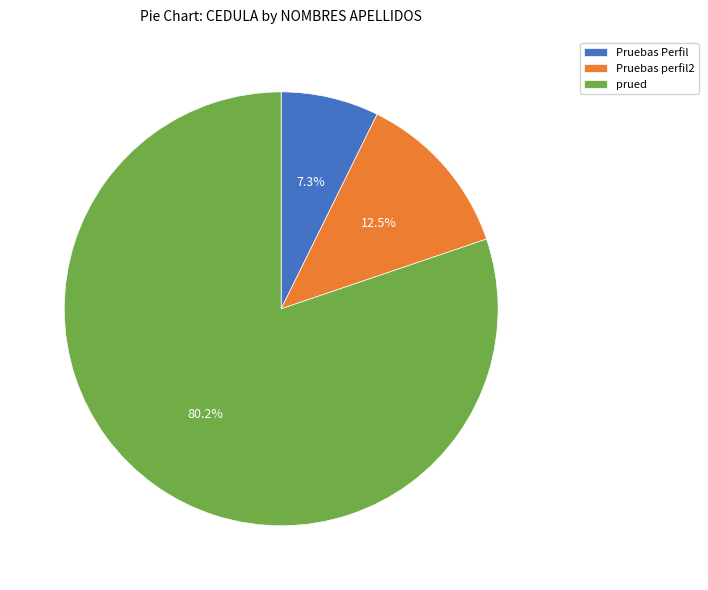

Count the number of slices in the pie.

3